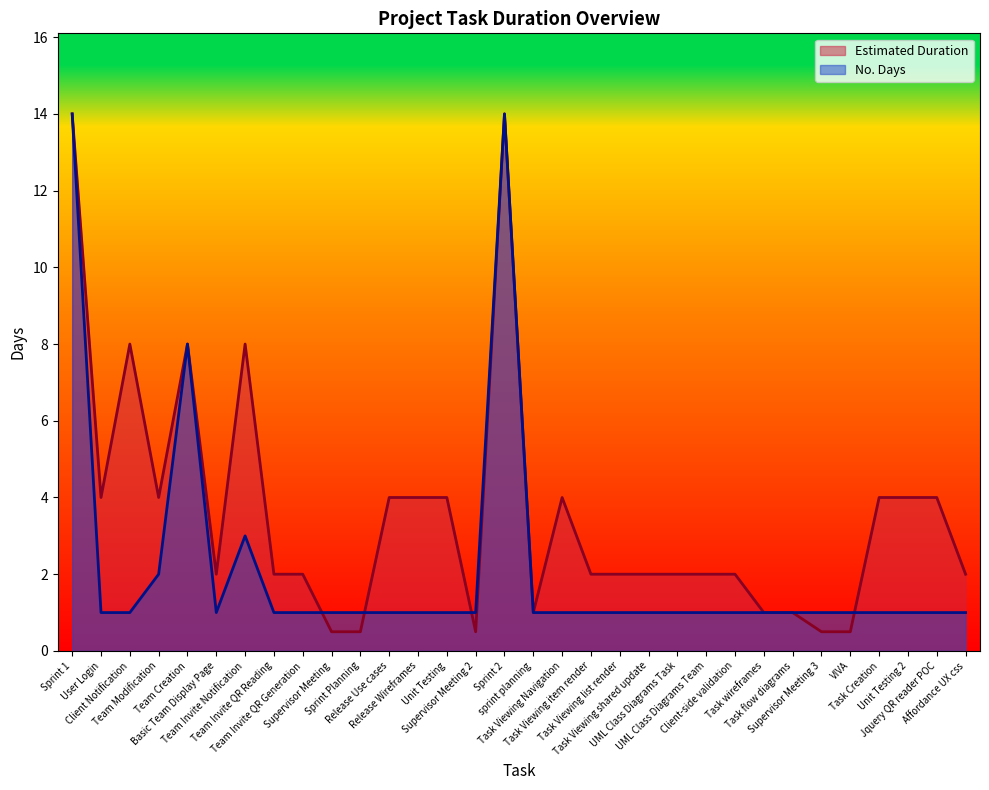

What position from the right is Team Invite Notification?

26